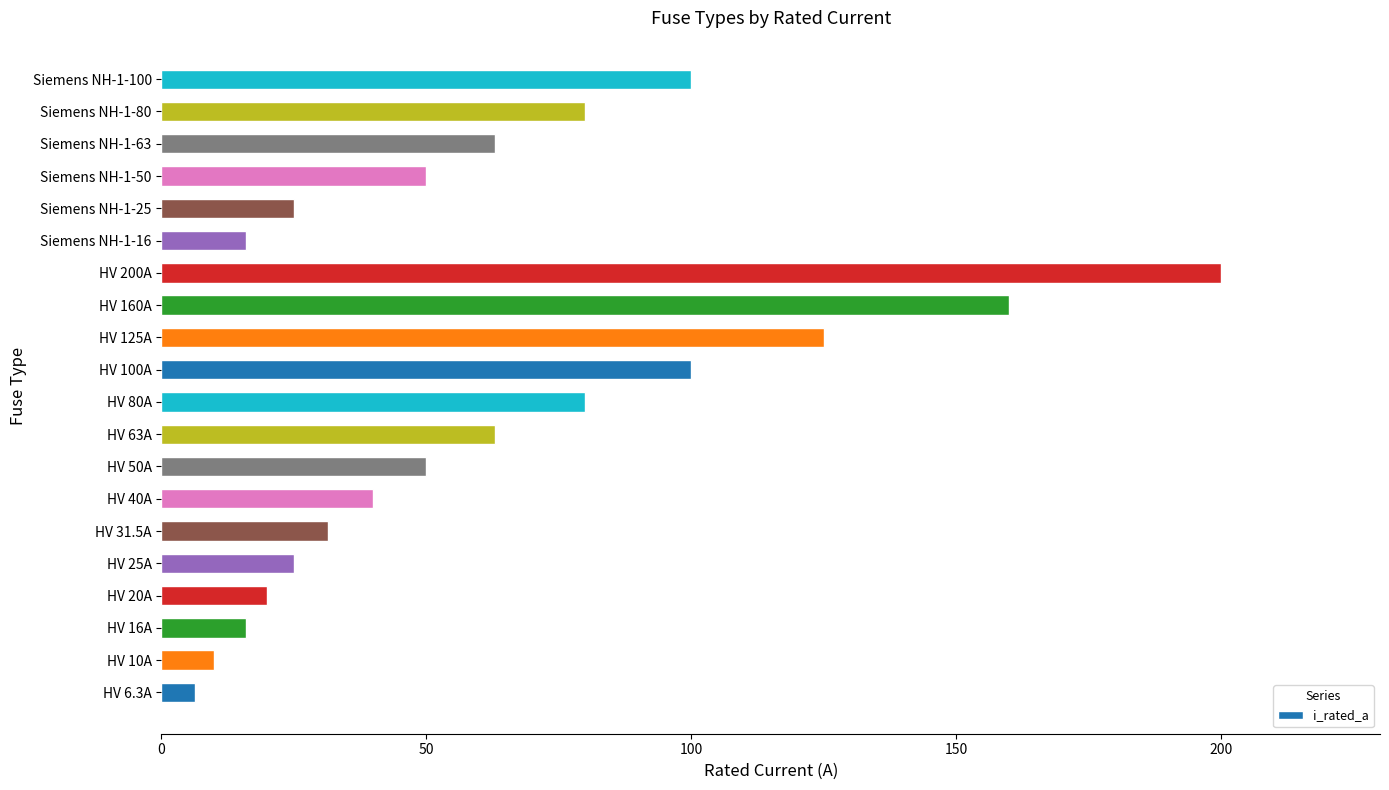

What is the sum of all values?

1260.8